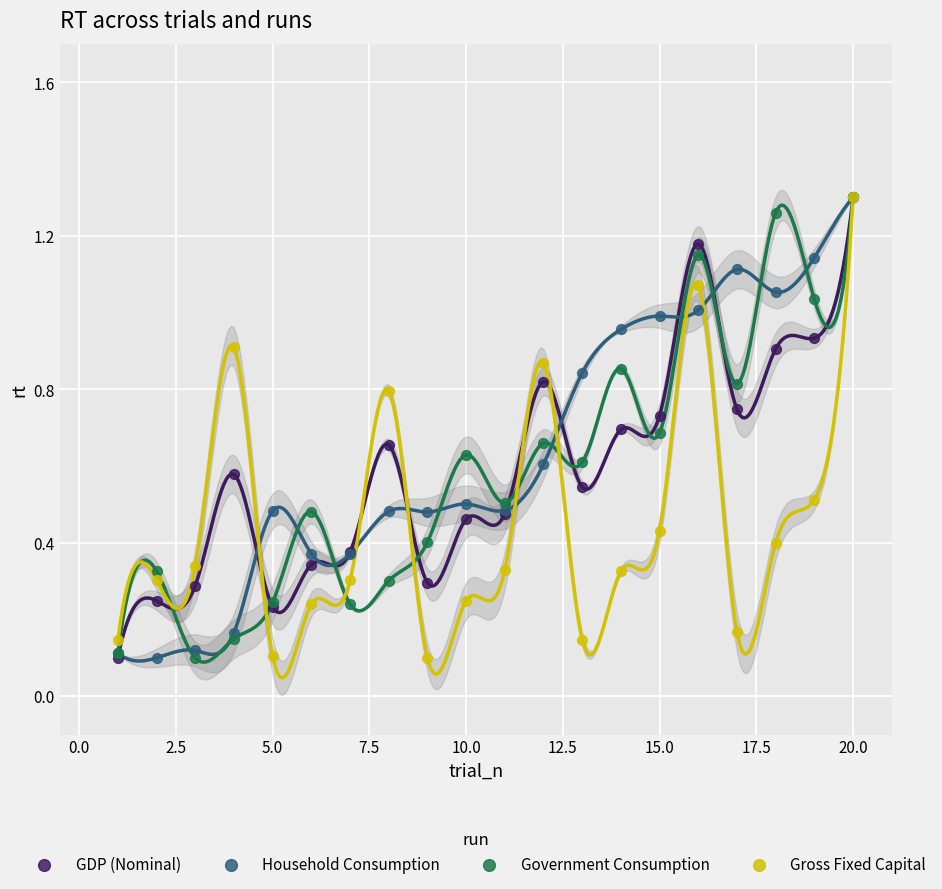

What are all the series names shown in the legend?

GDP (Nominal), Household Consumption, Government Consumption, Gross Fixed Capital